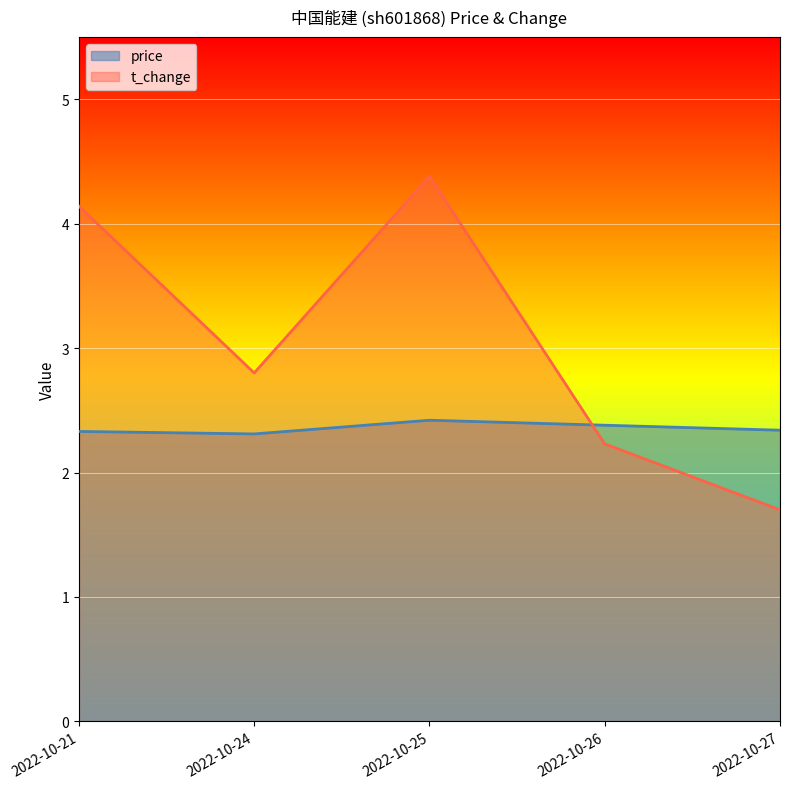

What is the sum of the t_change values at 2022-10-25 and 2022-10-21?

8.5